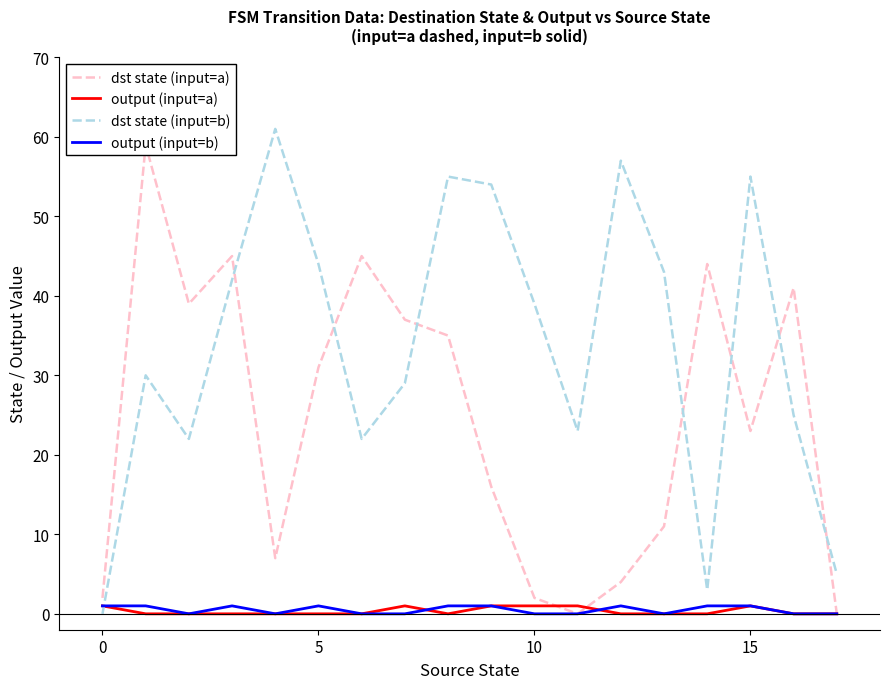

True or false: output (input=b) and output (input=a) intersect in this chart.

True